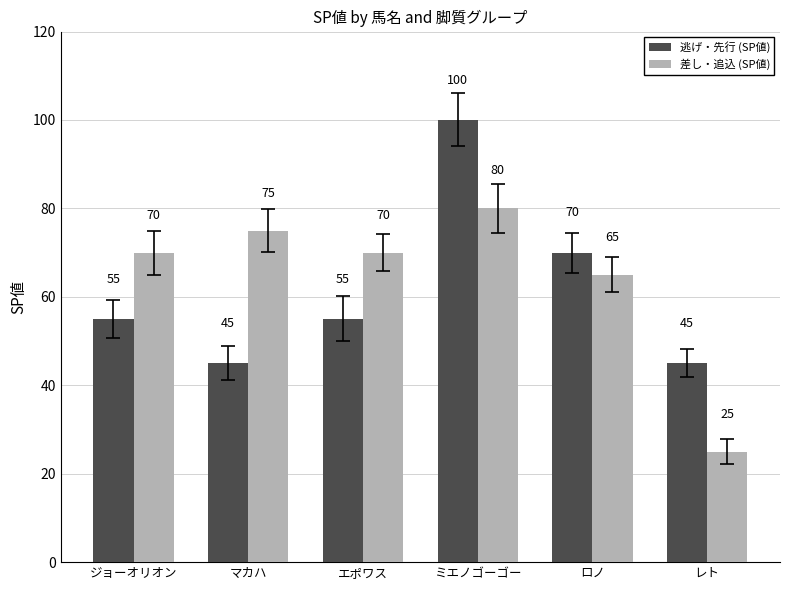

What is the sum of all 逃げ・先行 (SP値) values?

370